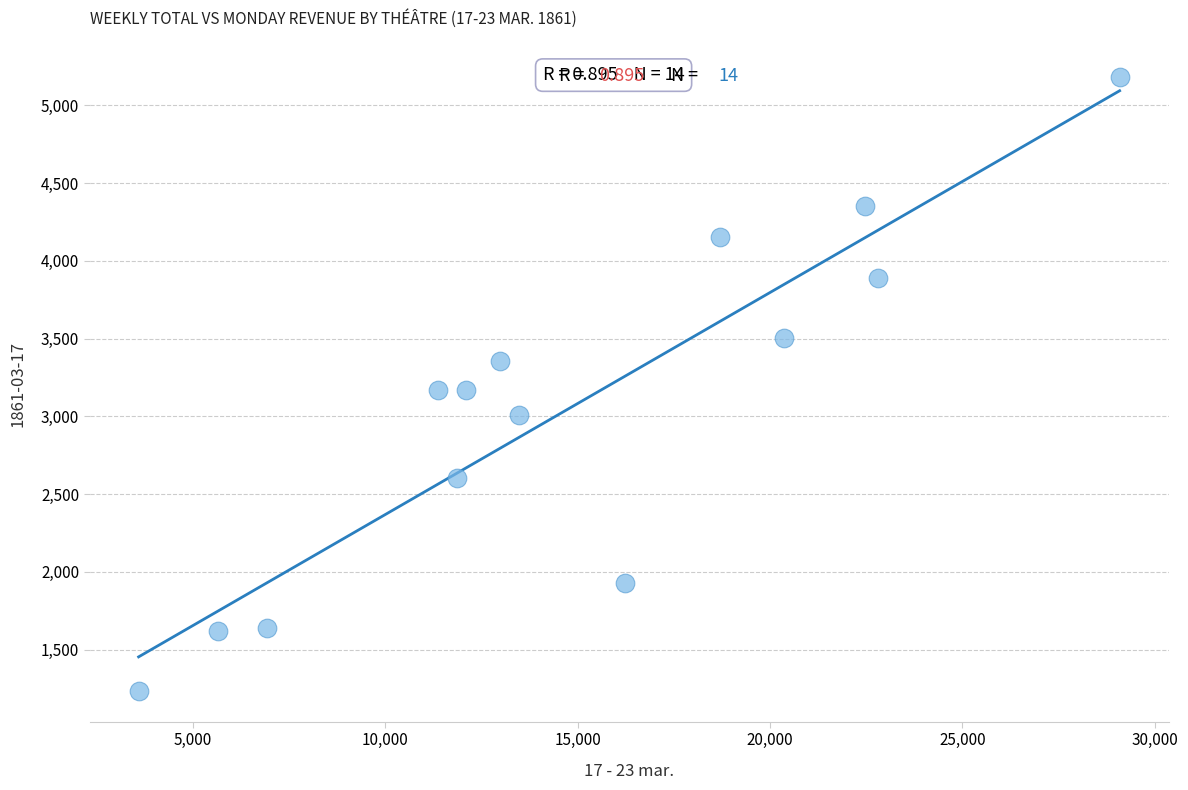

What is the range of Y values (max minus min)?

3952.5